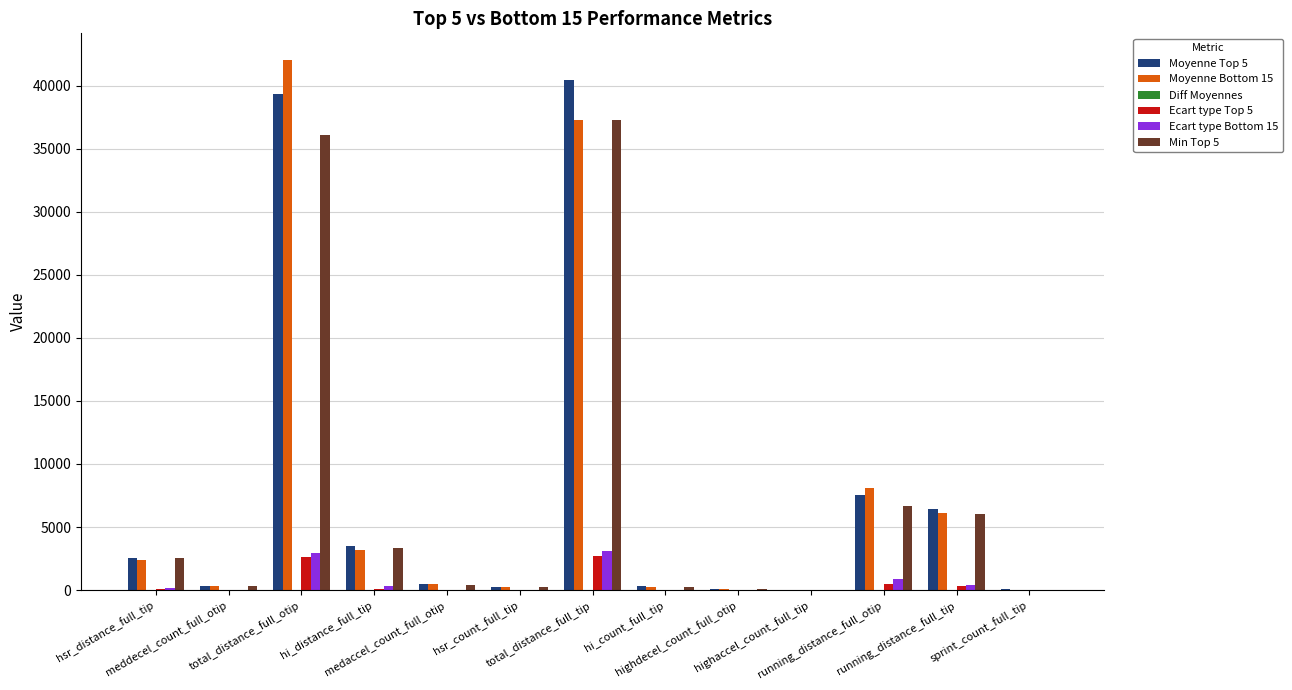

At how many categories does at least one series exceed 15747?

2